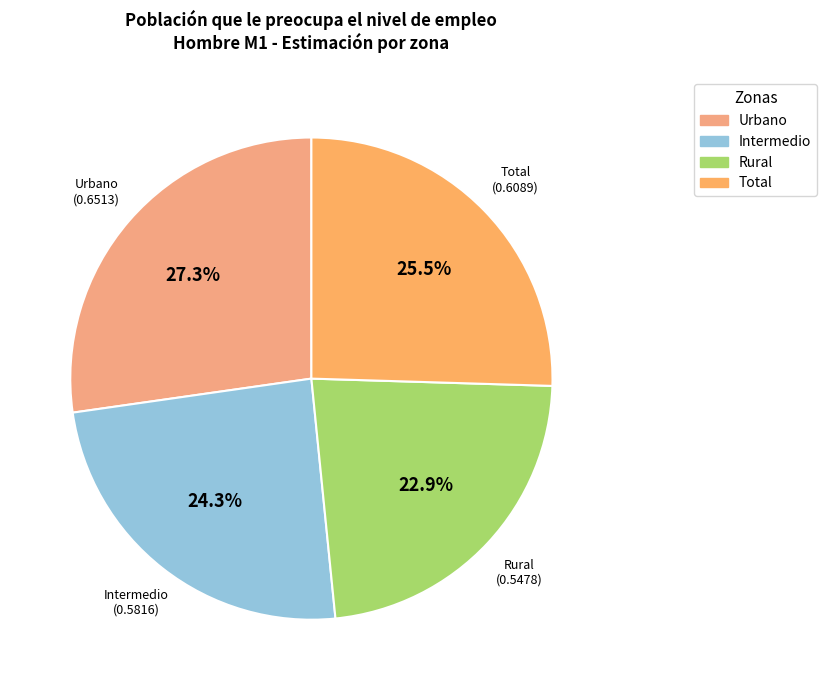

How many segments does this pie chart have?

4